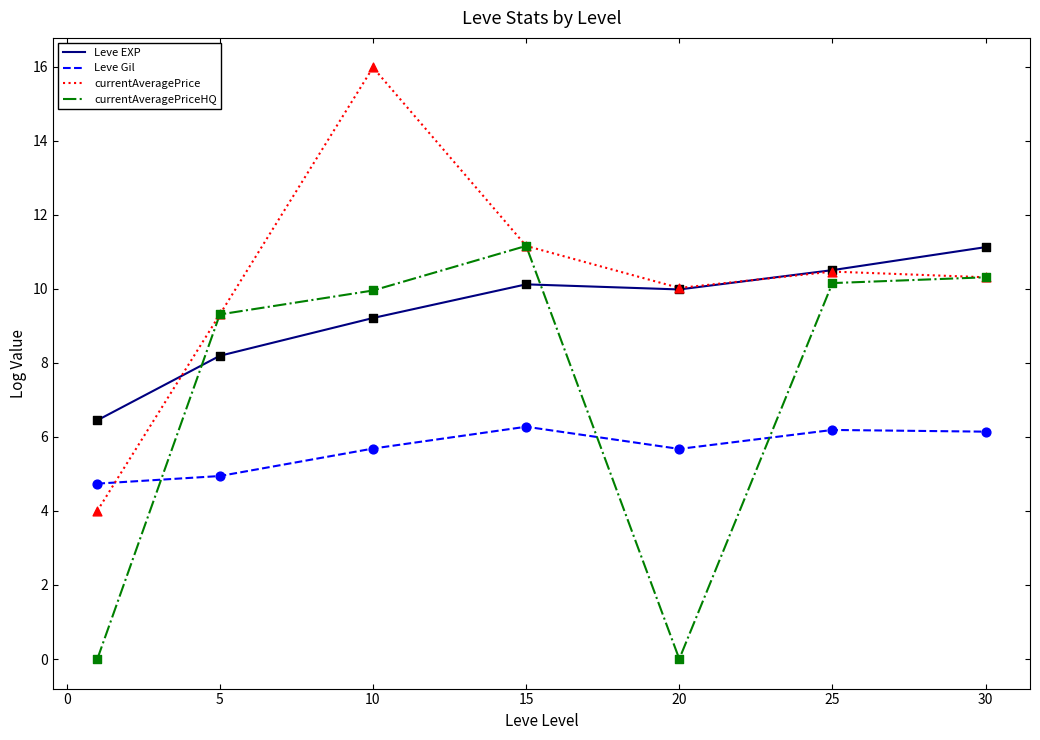

What are all the series names shown in the legend?

Leve EXP, Leve Gil, currentAveragePrice, currentAveragePriceHQ